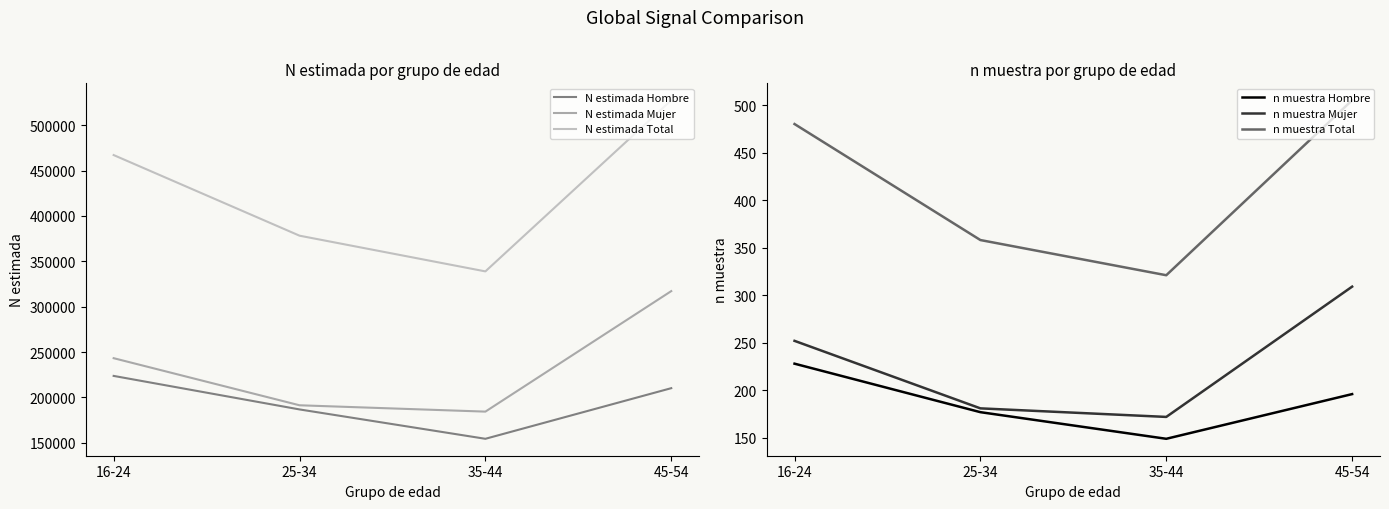

At how many categories does at least one series exceed 463066?

2